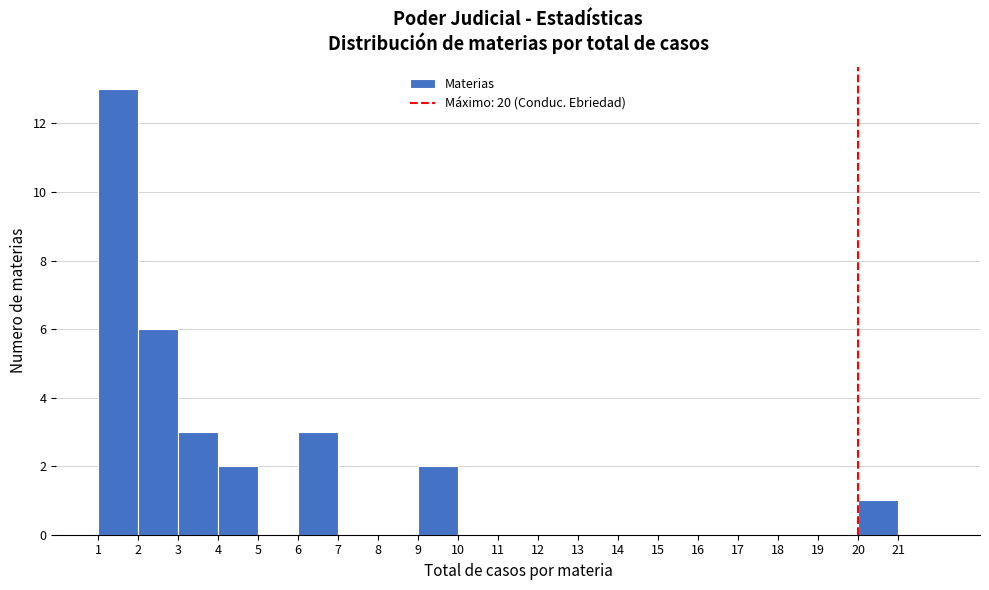

How tall is the bar that spans 6 to 7 on the x-axis? The values are not printed on the chart, so give them approximately, as read against the axis.

3